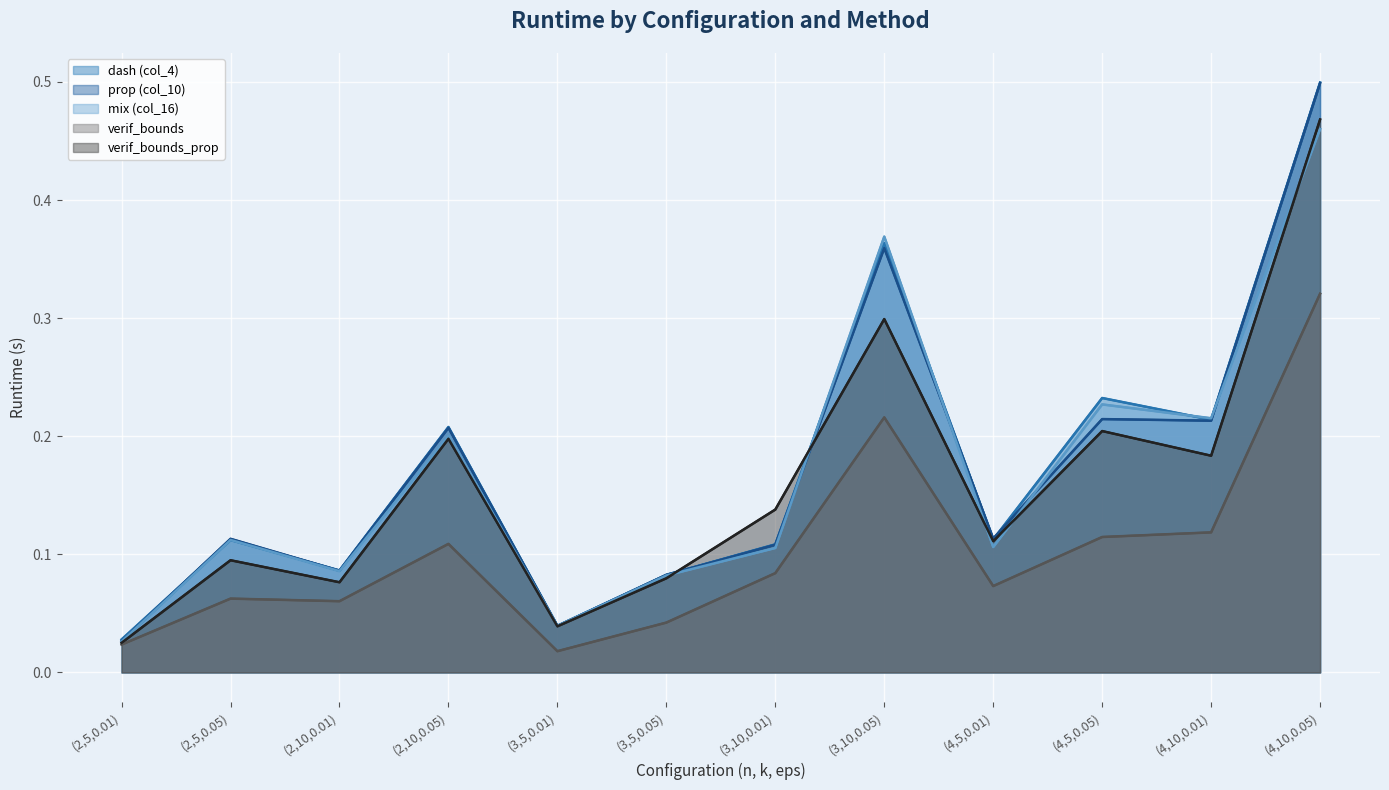

List the labels in order of mix (col_16) value, smallest first.

(2,5,0.01), (3,5,0.01), (3,5,0.05), (2,10,0.01), (3,10,0.01), (4,5,0.01), (2,5,0.05), (2,10,0.05), (4,10,0.01), (4,5,0.05), (3,10,0.05), (4,10,0.05)